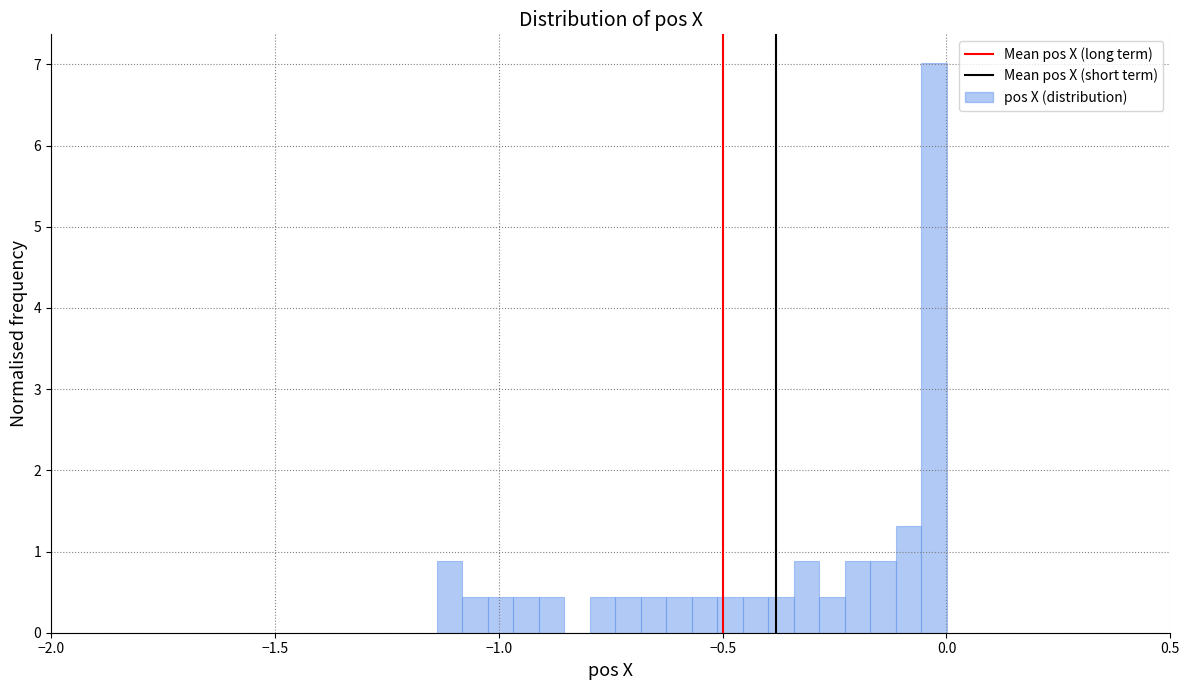

Around what value on the x-axis is the tallest bar? Give the approximate position of its centre, as read against the axis.

-0.05